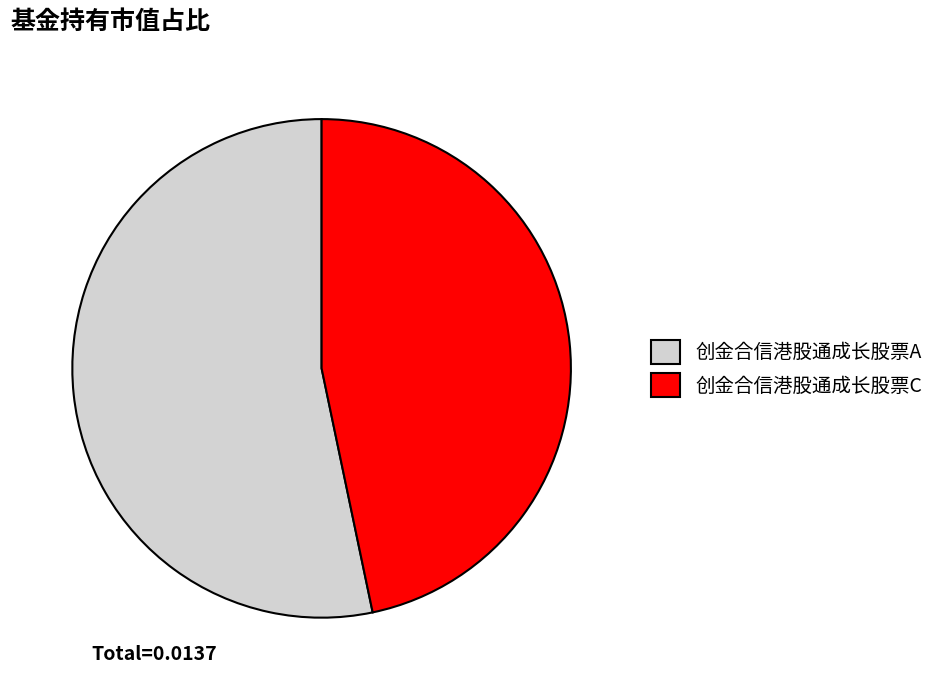

Which slice is the smallest?

创金合信港股通成长股票C